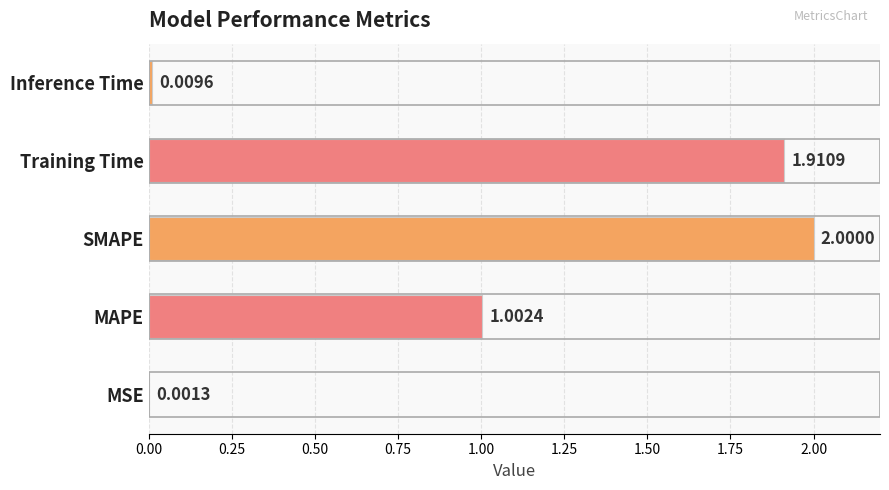

What is the change in value from MSE to SMAPE?

+2.0